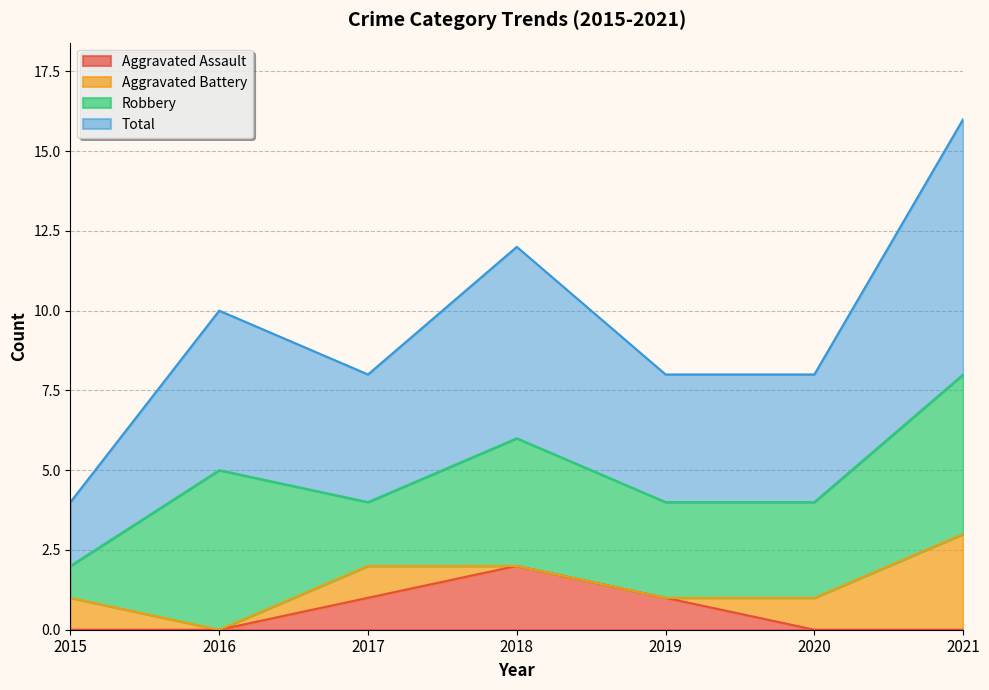

True or false: Total and Aggravated Assault cross at least once.

False